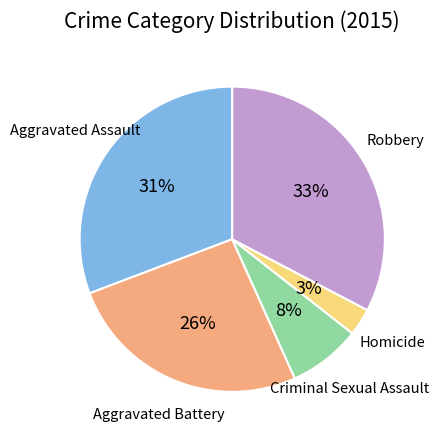

To the nearest percent, what is the average slice percentage?

20%